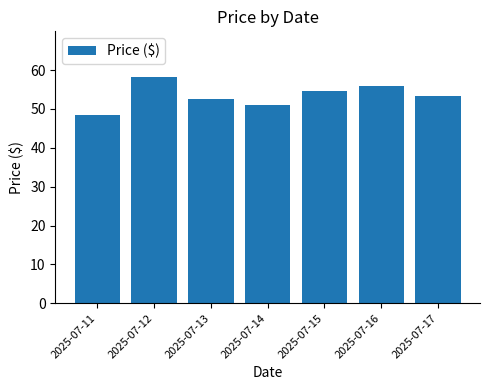

What is the difference between the values at 2025-07-11 and 2025-07-16?

7.3